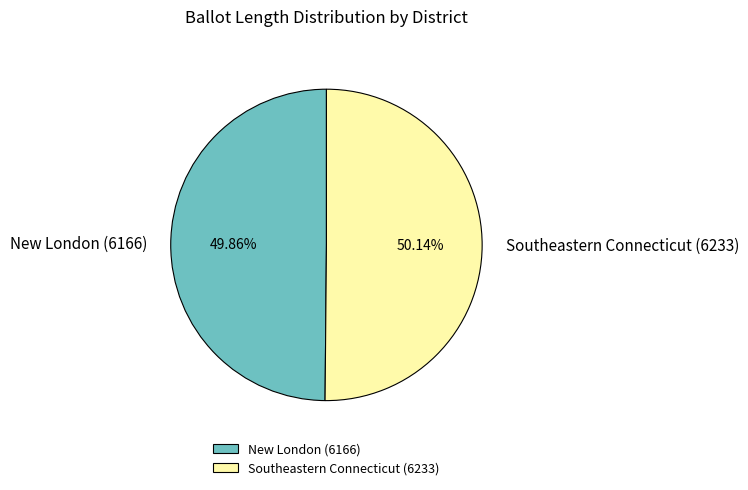

To the nearest percent, what is the average slice percentage?

50%